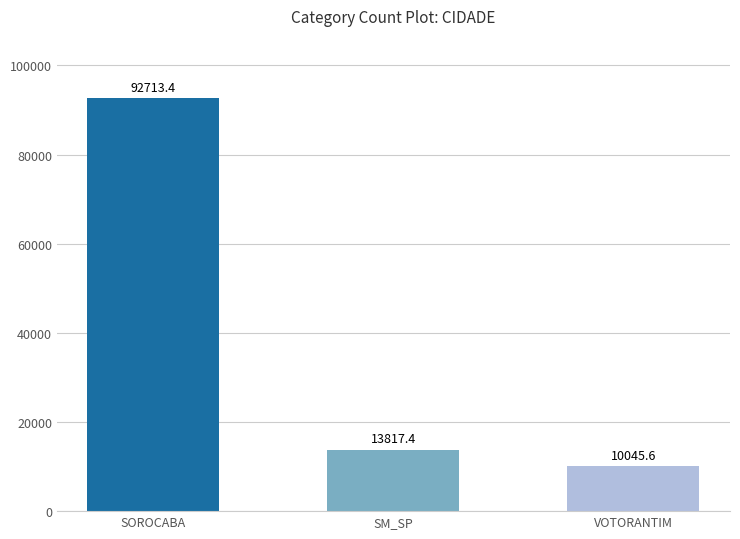

Which has a higher value, VOTORANTIM or SOROCABA?

SOROCABA